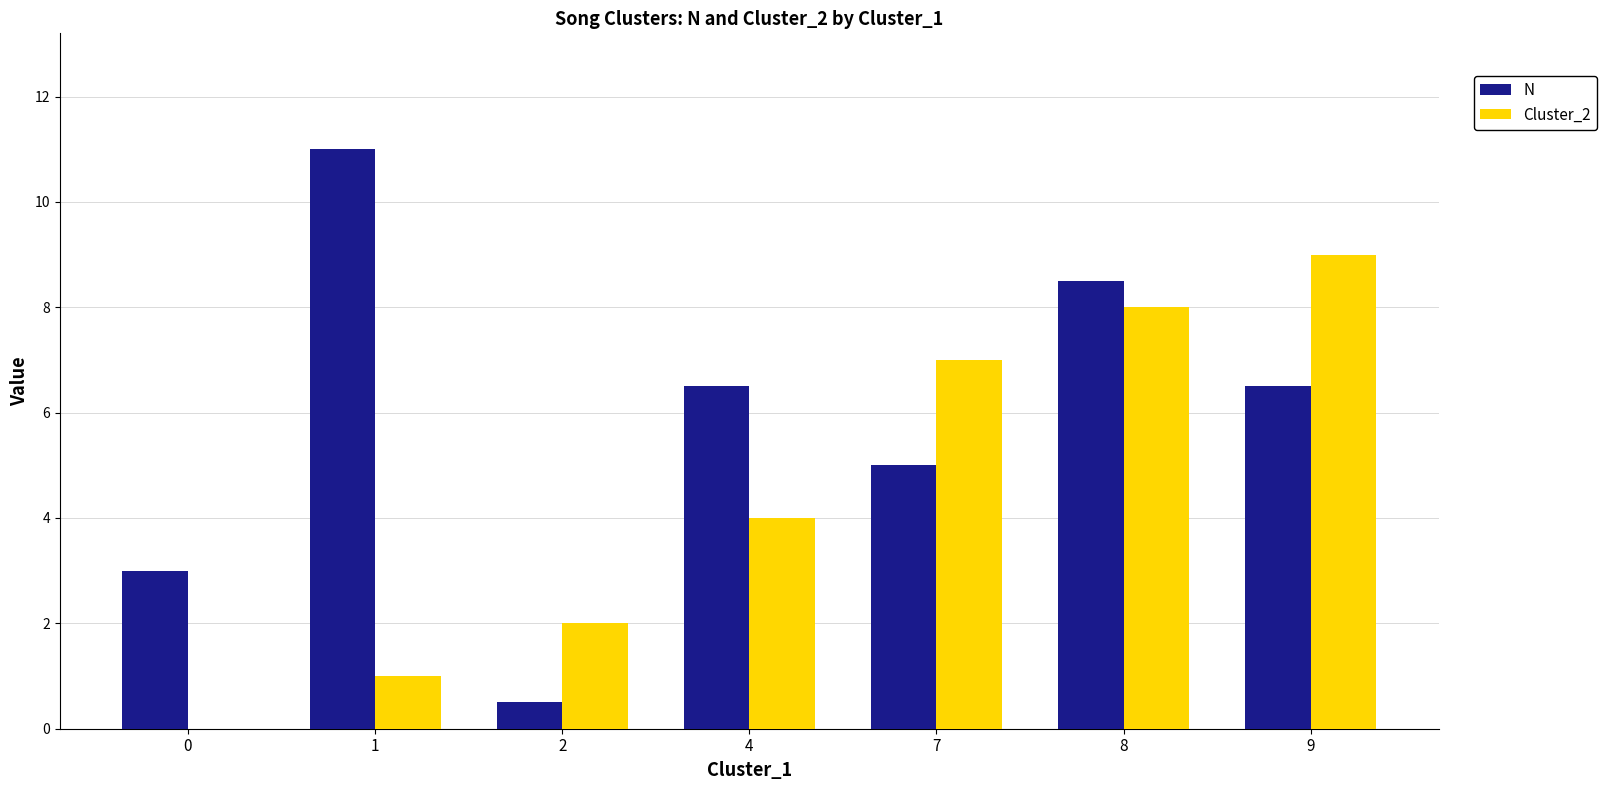

Where is Cluster_2 nearest to the value 4?

4